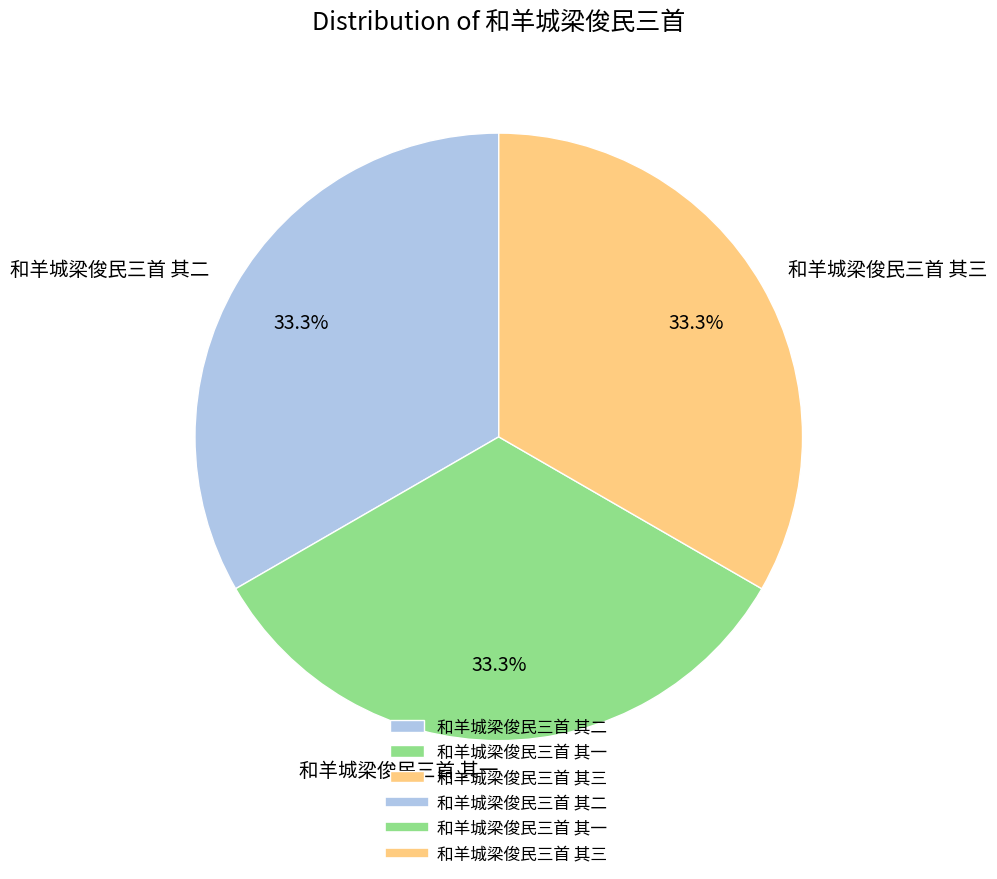

Combined, do 和羊城梁俊民三首 其三 and 和羊城梁俊民三首 其一 account for over 50%?

Yes